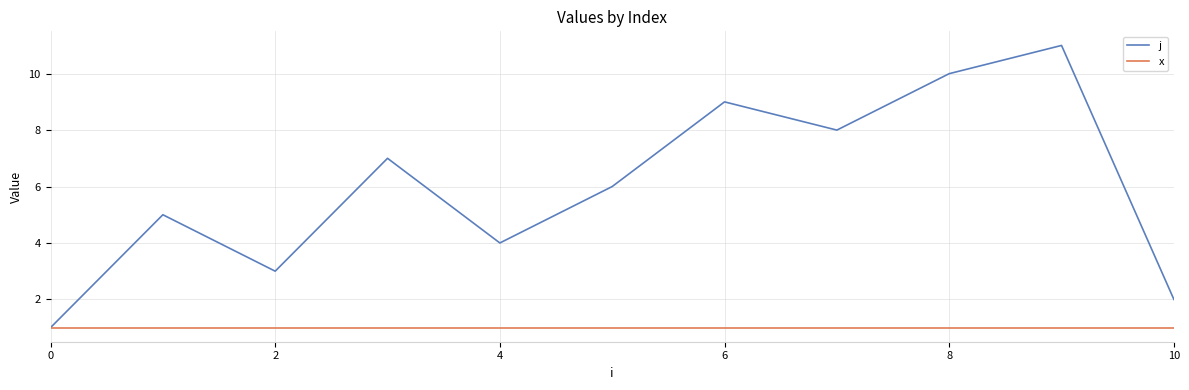

Rank the series by their maximum value, from highest to lowest.

j, x